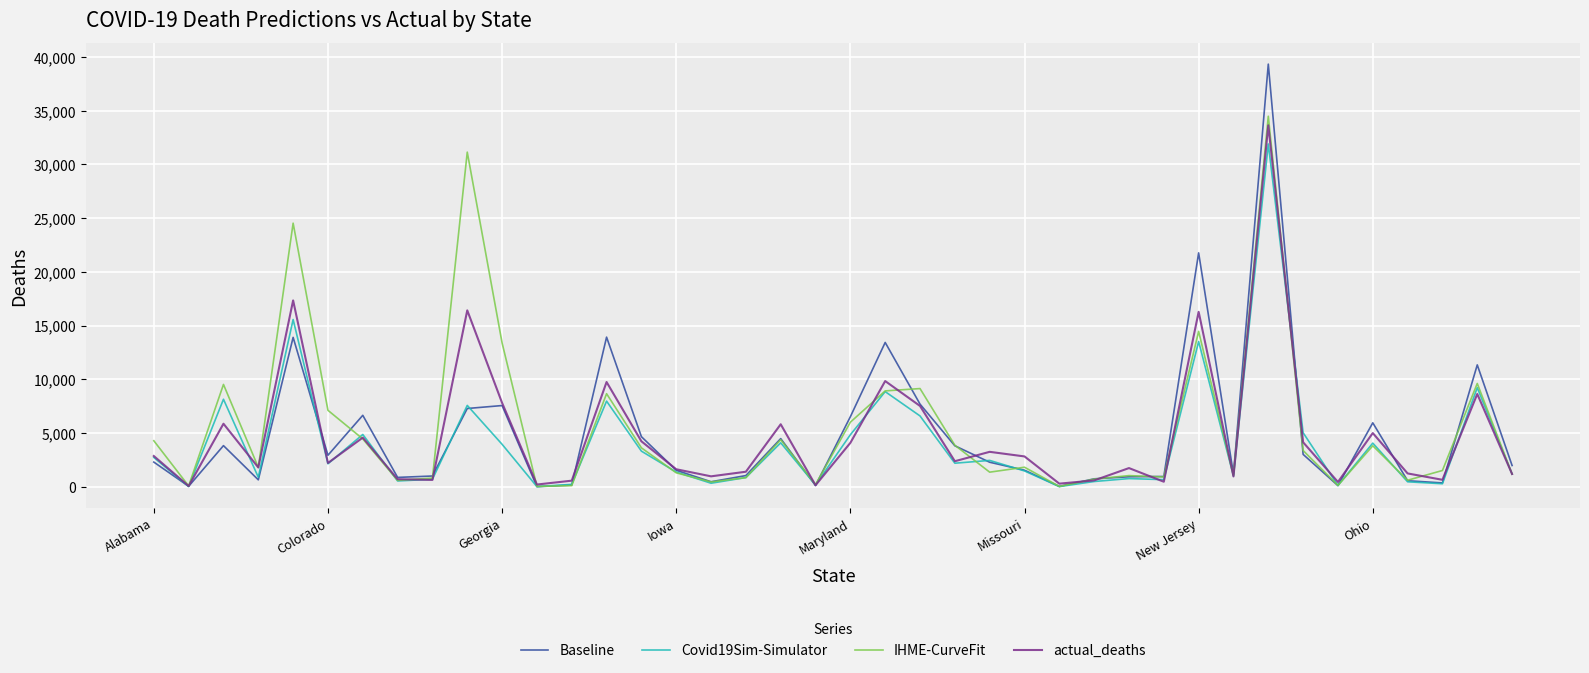

Count the number of categories in the chart.

40